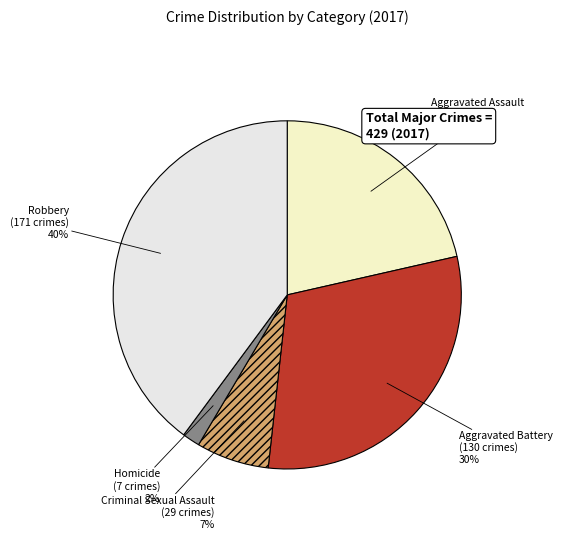

Is the sum of Homicide and Robbery greater than half?

No